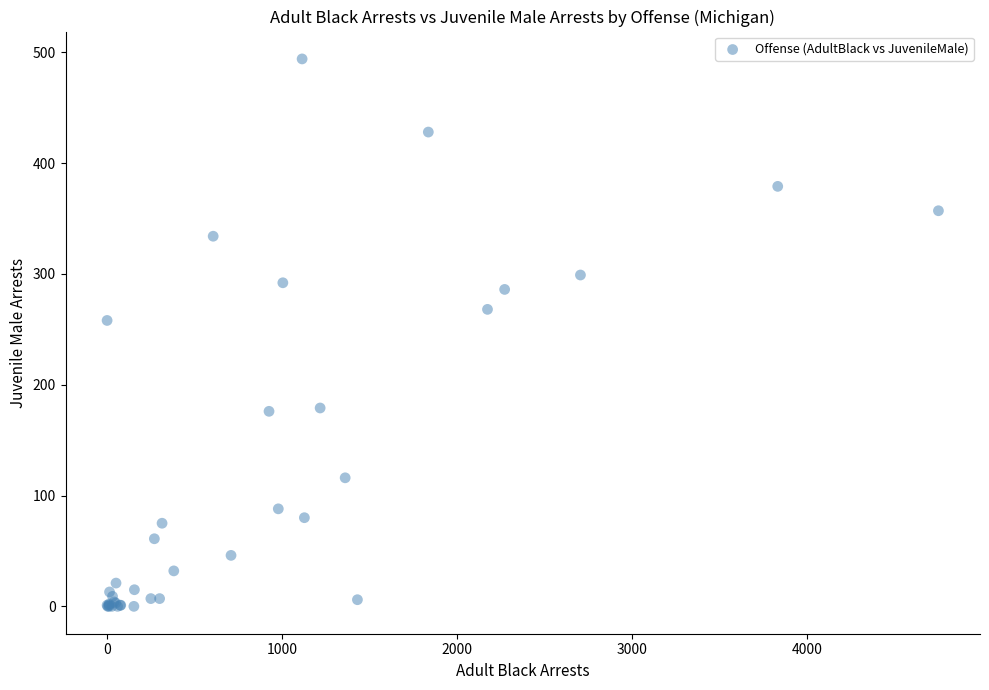

What Y value in the scatter plot is closest to 247?

258